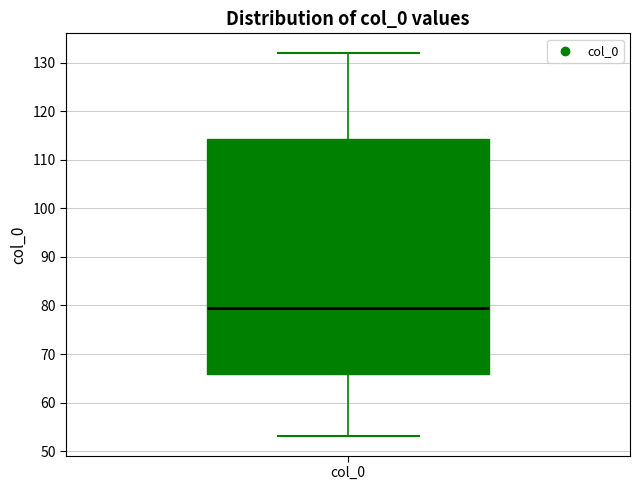

Transcribe this box plot: give where the median line is, the range the box spans, and where the two whiskers end, as read against the y-axis. The values are not printed on the chart, so give them approximately, as read against the axis.

median 80, box 66 to 114, whiskers 53 to 132